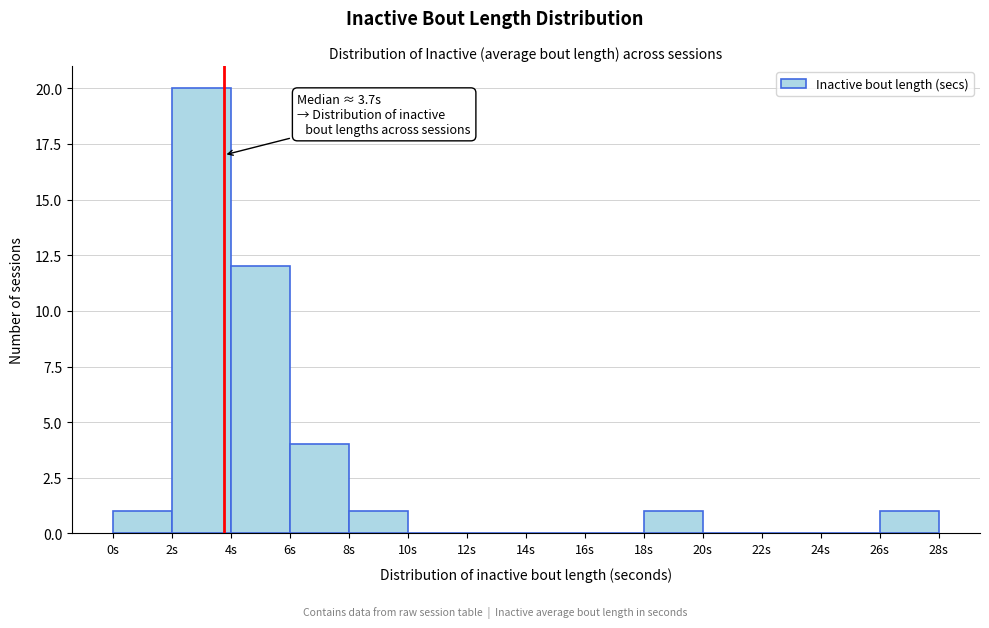

Over which range of the x-axis is the bar tallest?

2 to 4